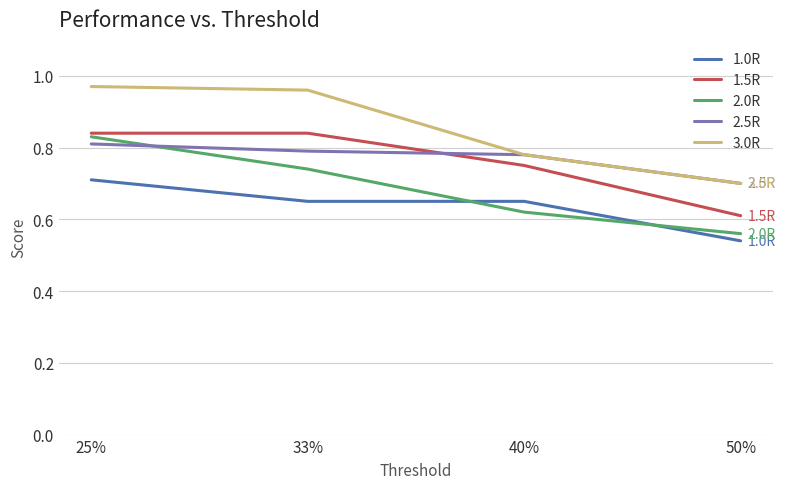

Which series has the largest total across all categories?

3.0R